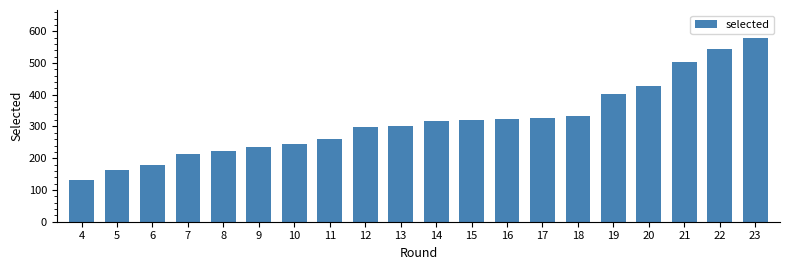

The value at 13 is 302. True or false?

True